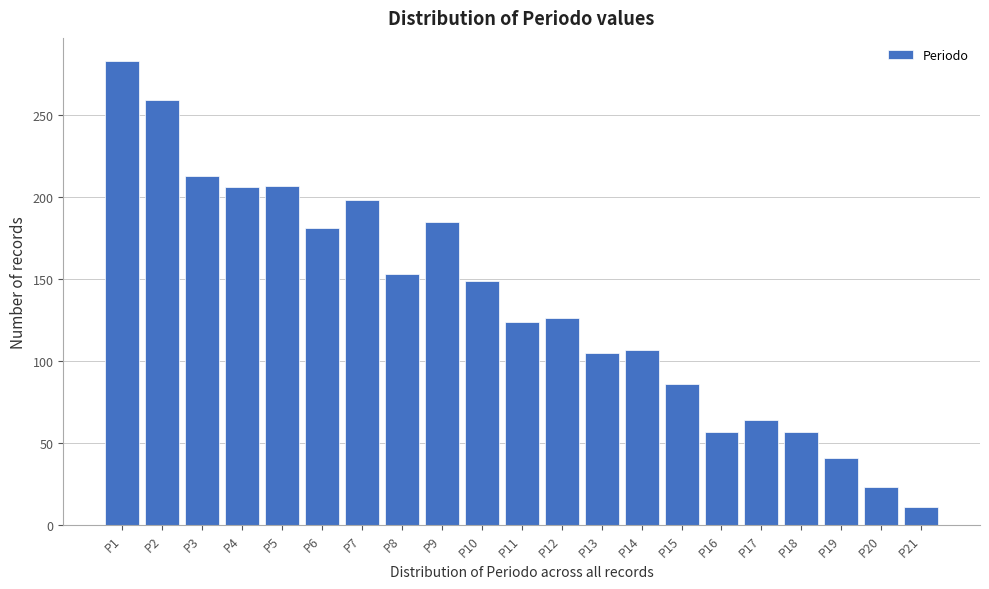

Reading left to right, list every bar in this chart as the range it spans on the x-axis followed by its height. The values are not printed on the chart, so give them approximately, as read against the axis.

0.5 to 1.5: 285
1.5 to 2.5: 260
2.5 to 3.5: 215
3.5 to 4.5: 205
4.5 to 5.5: 205
5.5 to 6.5: 180
6.5 to 7.5: 200
7.5 to 8.5: 155
8.5 to 9.5: 185
9.5 to 10.5: 150
10.5 to 11.5: 125
11.5 to 12.5: 125
12.5 to 13.5: 105
13.5 to 14.5: 105
14.5 to 15.5: 85
15.5 to 16.5: 55
16.5 to 17.5: 65
17.5 to 18.5: 55
18.5 to 19.5: 40
19.5 to 20.5: 25
20.5 to 21.5: 10